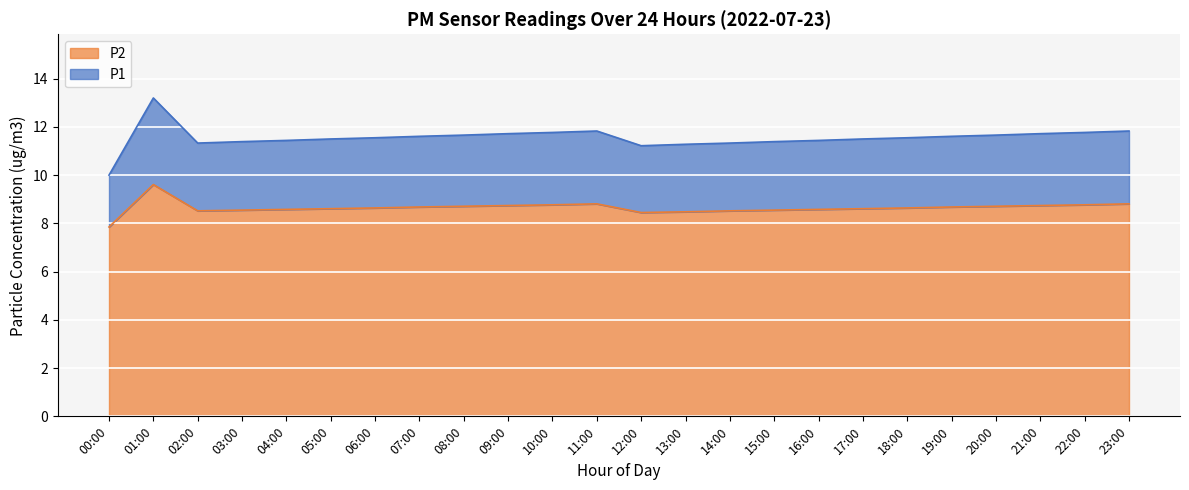

At which category does P2 reach its first local peak?

01:00